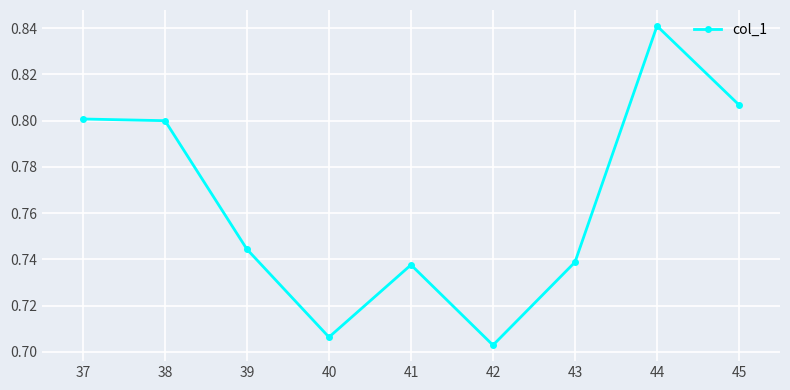

True or false: the data shows 0.8 at 44.

True